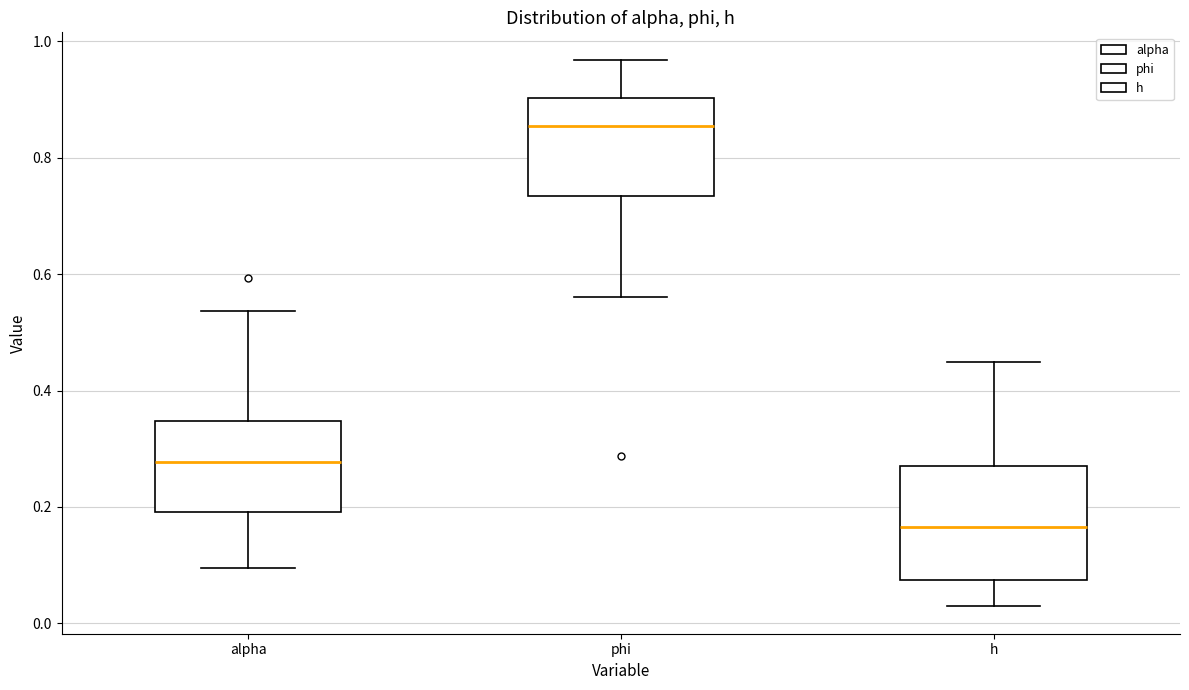

Reading left to right, read every box against the y-axis: the position of its median line, the range the box covers, and the ends of its whiskers. The values are not printed on the chart, so give them approximately, as read against the axis.

alpha: median 0.28, box 0.20 to 0.34, whiskers 0.10 to 0.54
phi: median 0.86, box 0.74 to 0.90, whiskers 0.56 to 0.96
h: median 0.16, box 0.08 to 0.28, whiskers 0.02 to 0.44